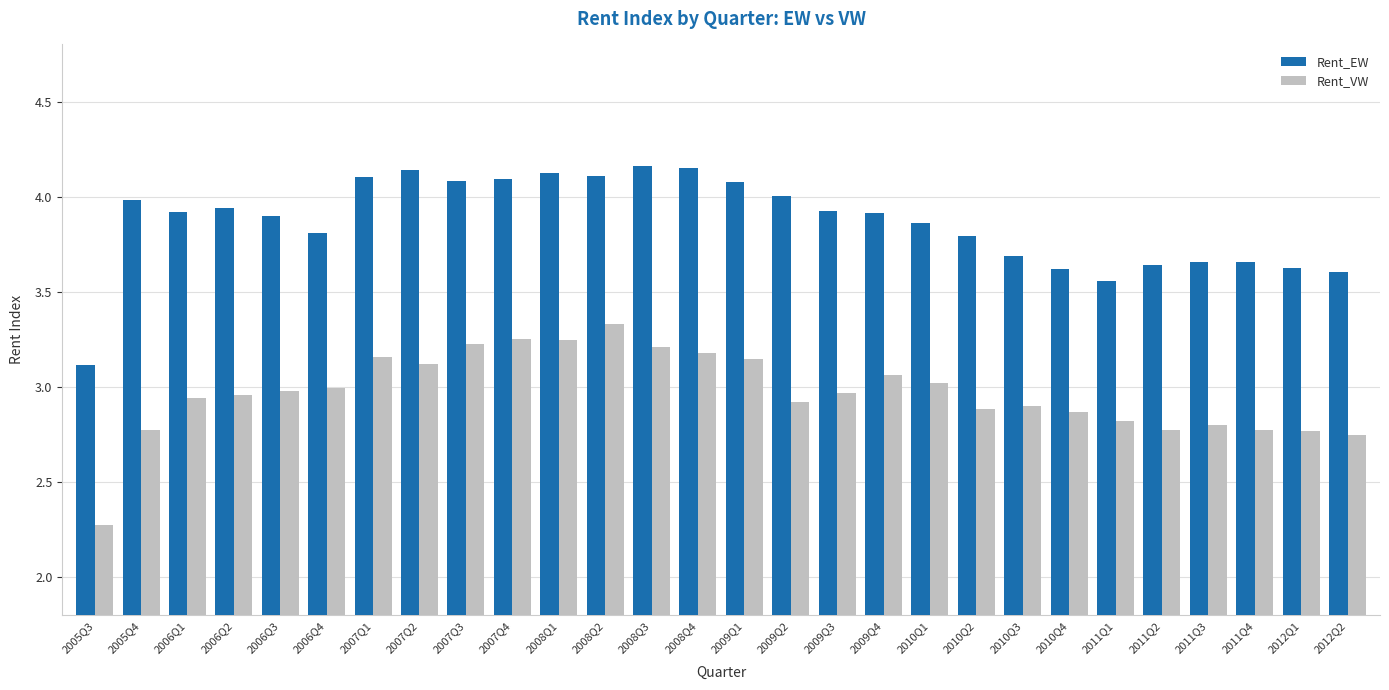

The Rent_EW series shows 3.6 at 2011Q1. True or false?

True